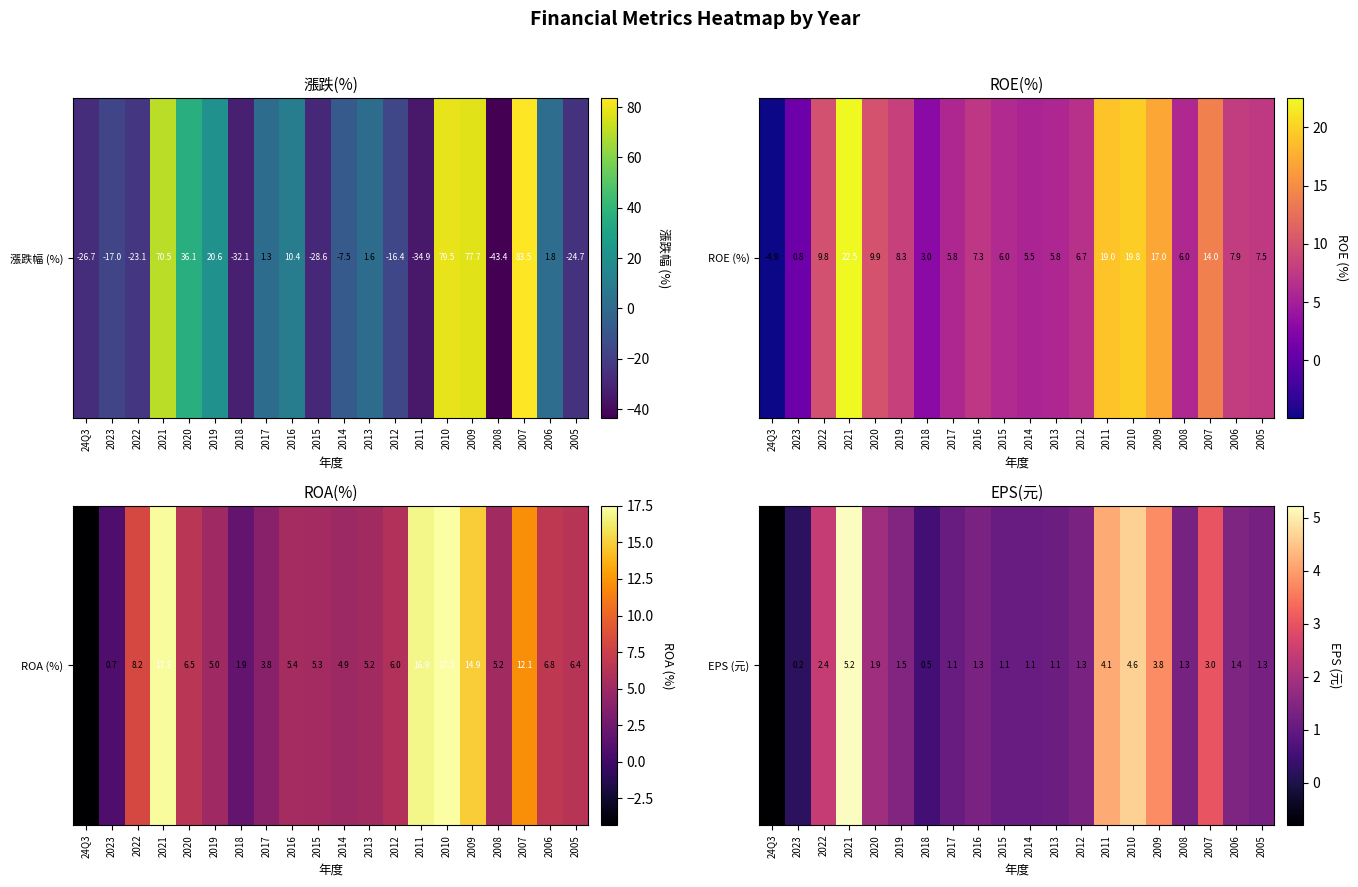

List the labels in order of value, largest first.

2021, 2010, 2011, 2009, 2007, 2022, 2020, 2019, 2006, 2016, 2012, 2008, 2005, 2013, 2017, 2015, 2014, 2018, 2023, 24Q3